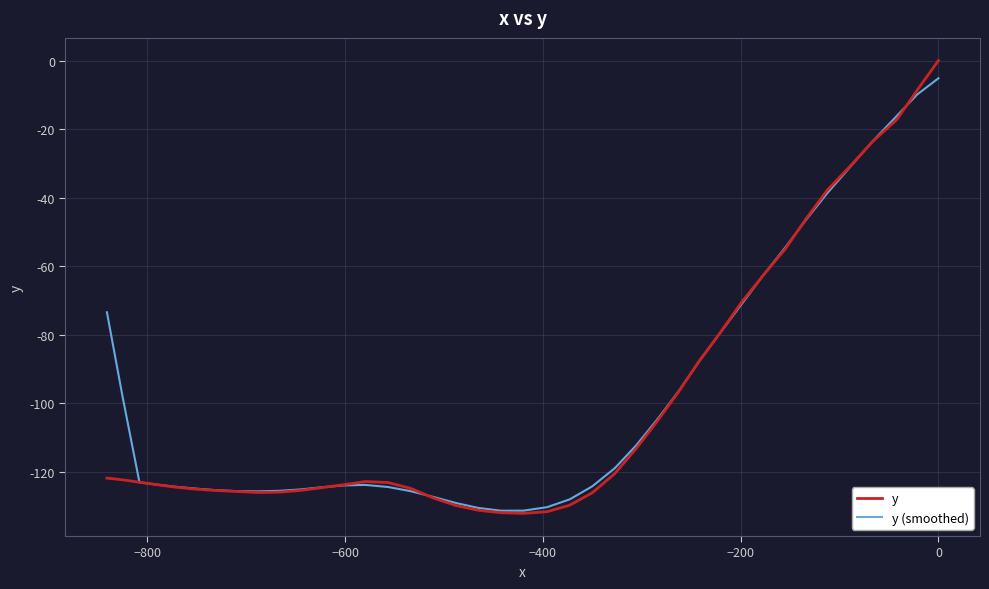

Rank the series by their maximum value, from highest to lowest.

y, y (smoothed)